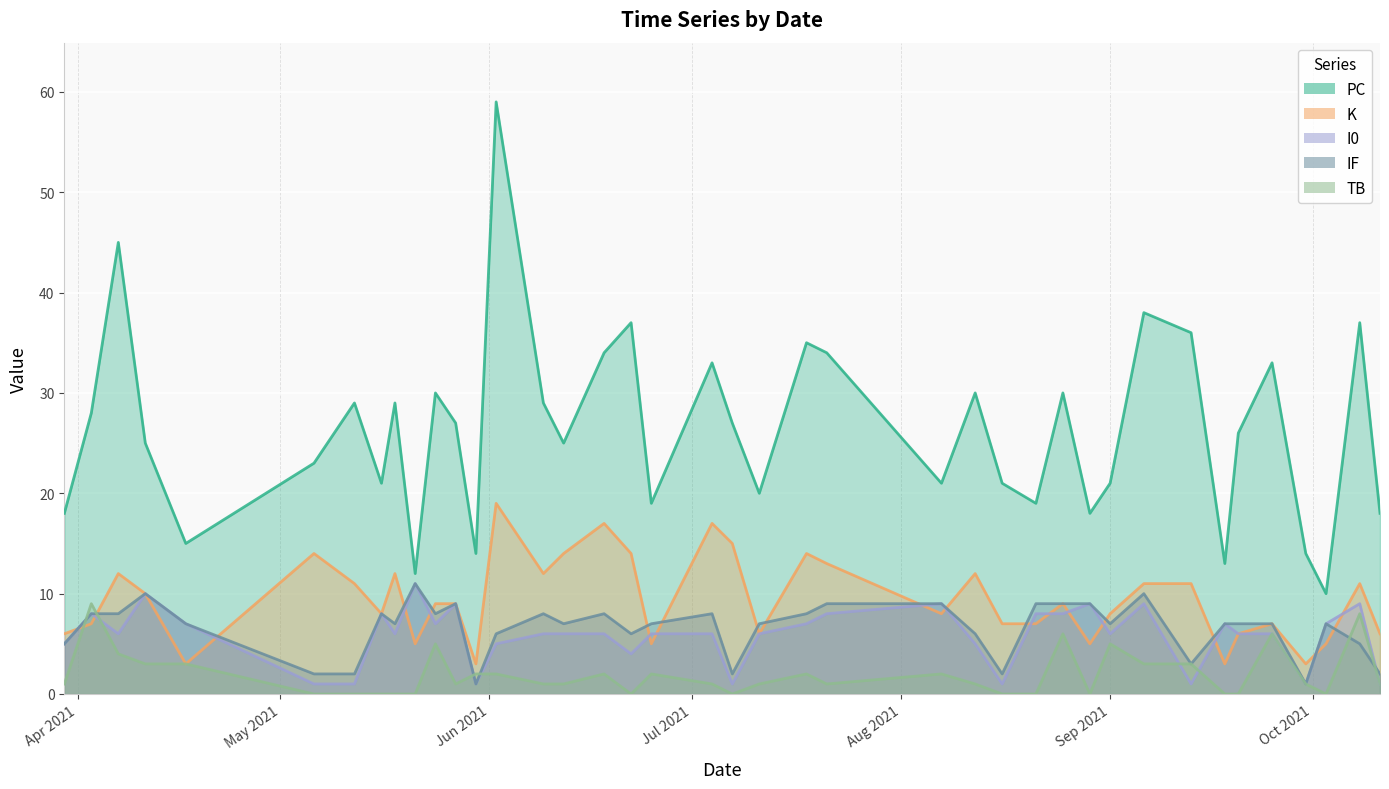

At which category does K reach its first local valley?

2021-04-17